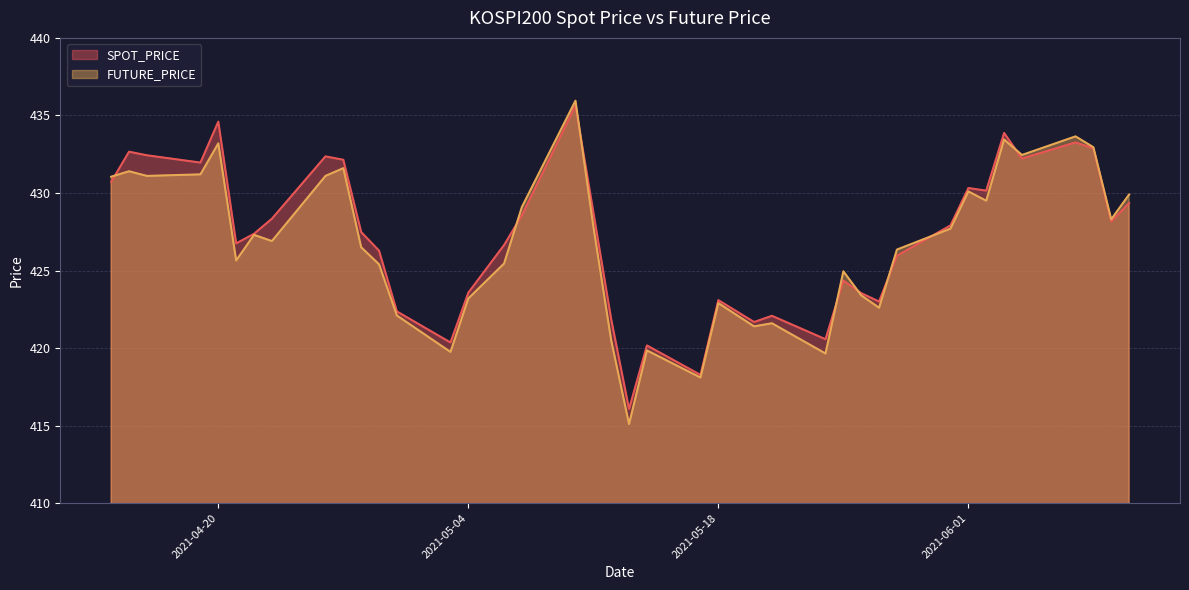

Between 2021-04-21 and 2021-05-24, which series saw the biggest shift?

SPOT_PRICE